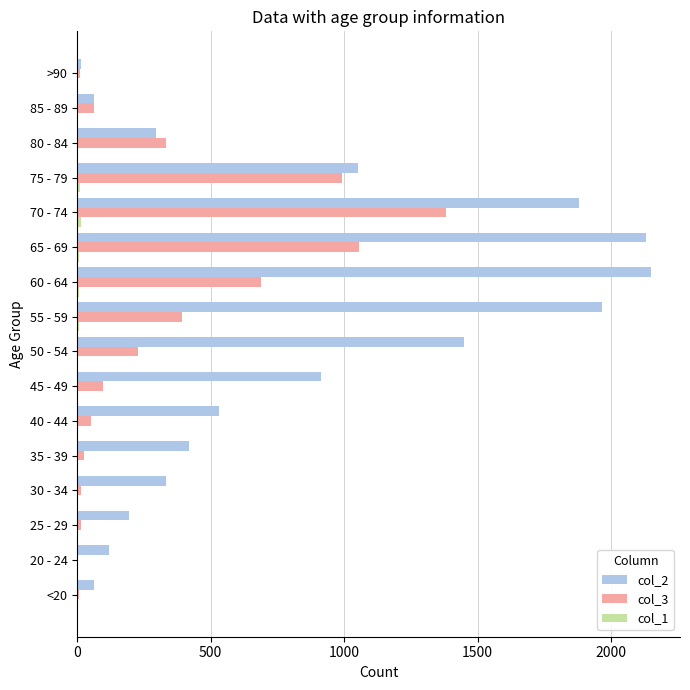

What is the greatest value displayed?

2151